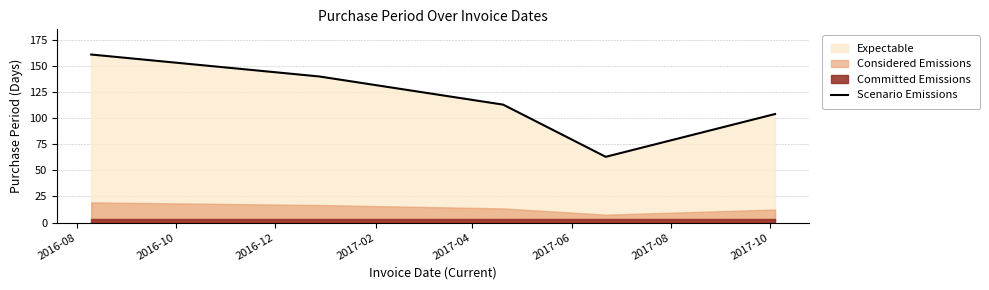

True or false: the data shows 239 at 2016-08.

False